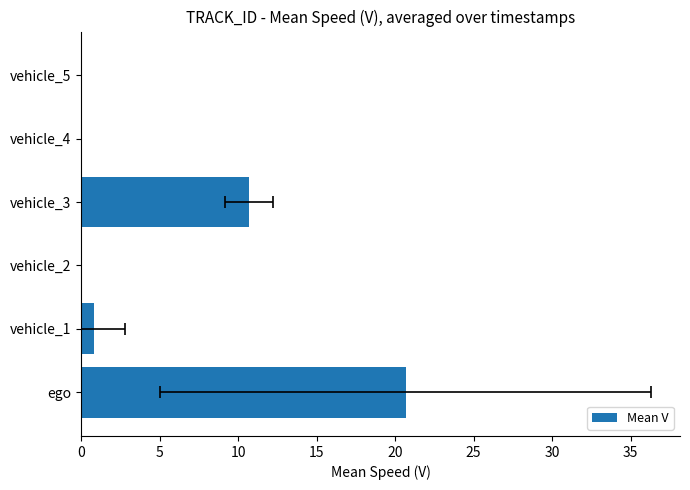

What is the sum of all values?

32.2